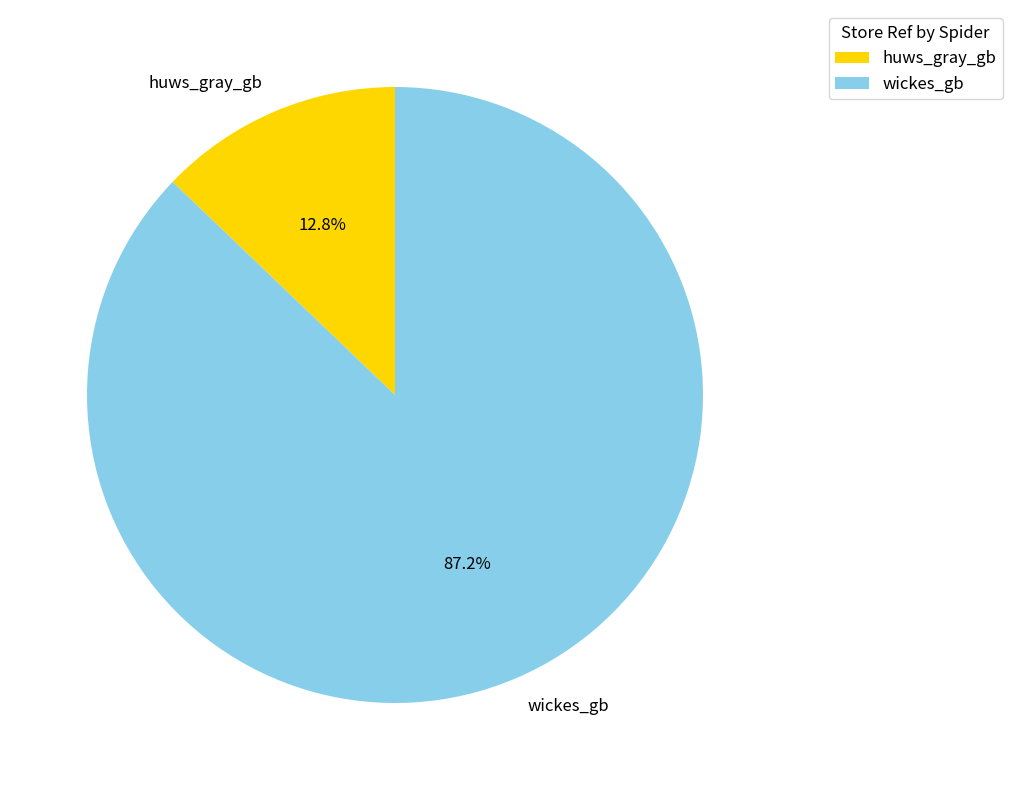

Does wickes_gb account for over 50% of the chart?

Yes